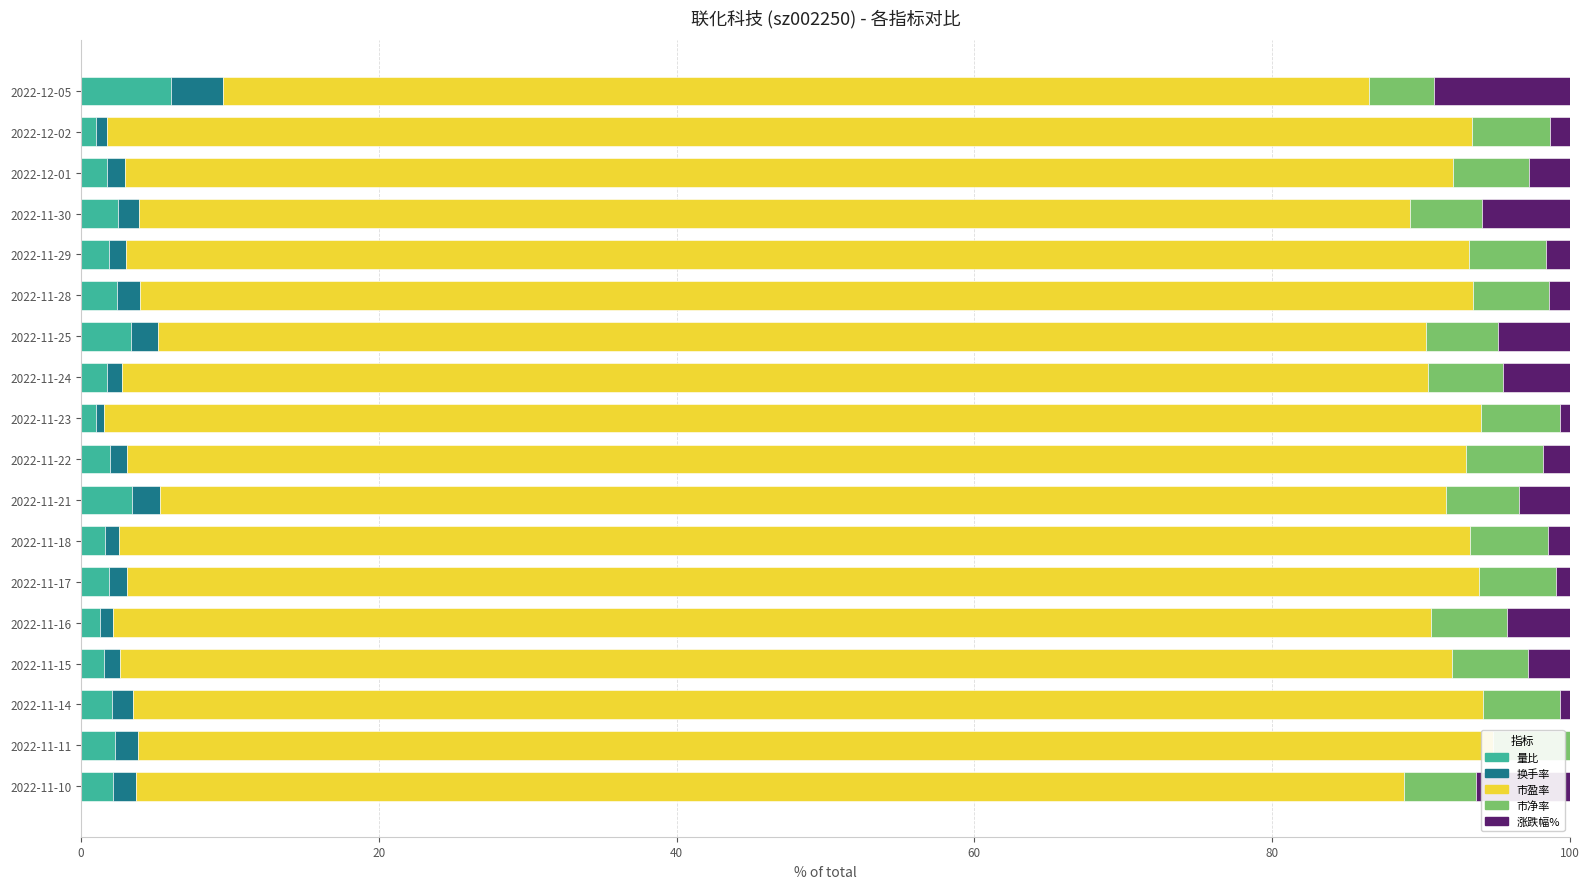

True or false: 量比 has a value of 1.9 at 2022-11-17.

True